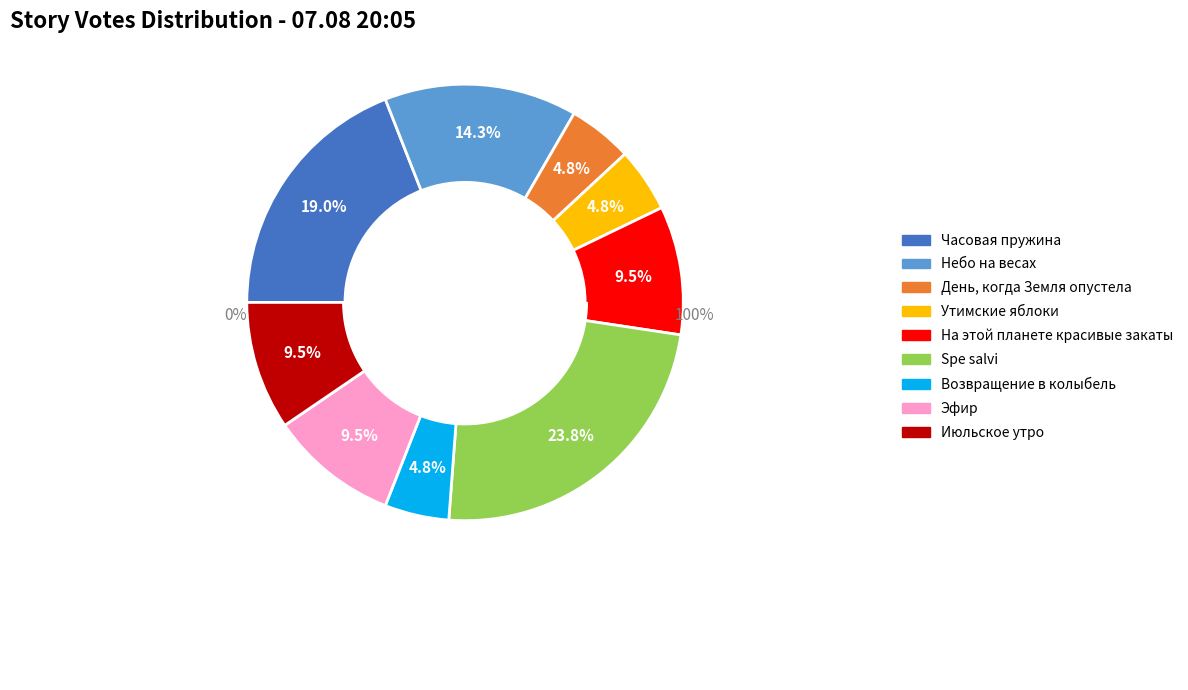

What percentage is the Эфир slice, to the nearest percent?

10%